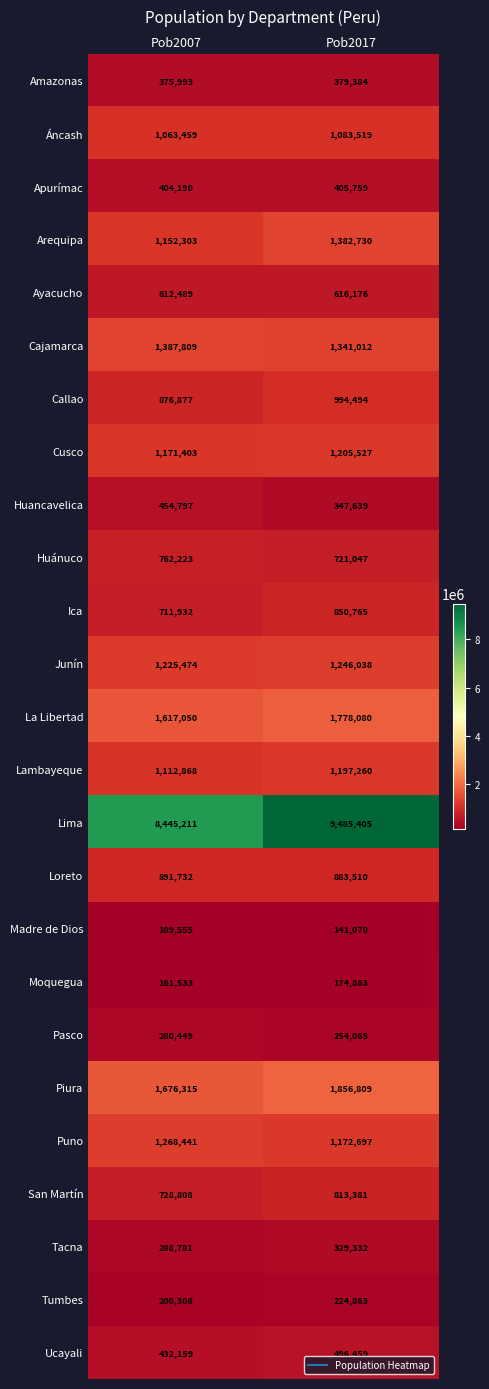

True or false: Loreto has a value of 197969 at Pob2007.

False